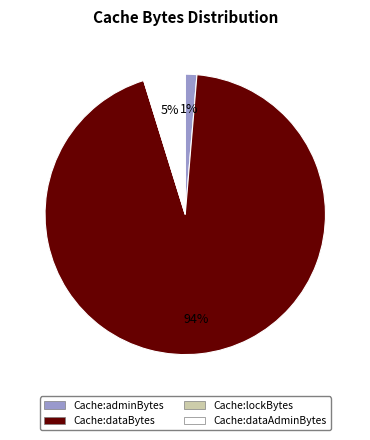

Does any single category account for the majority?

Yes